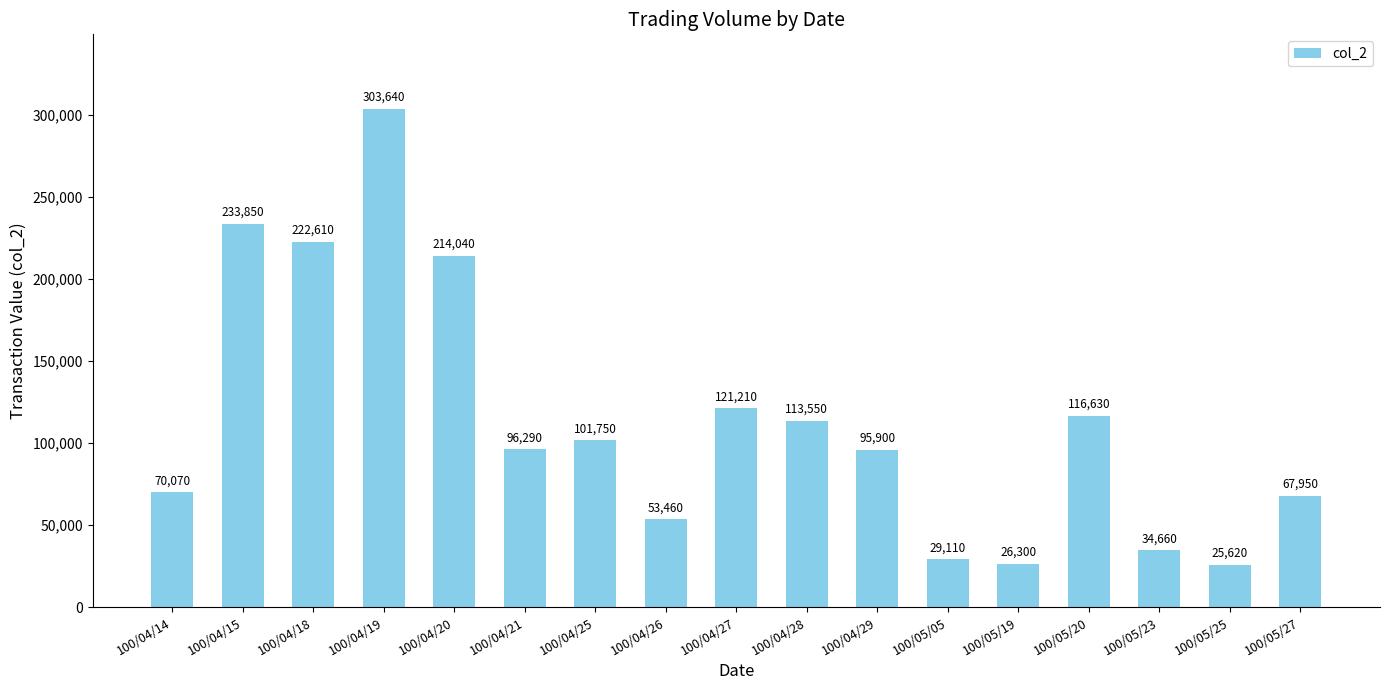

True or false: the data shows 214040 at 100/04/20.

True